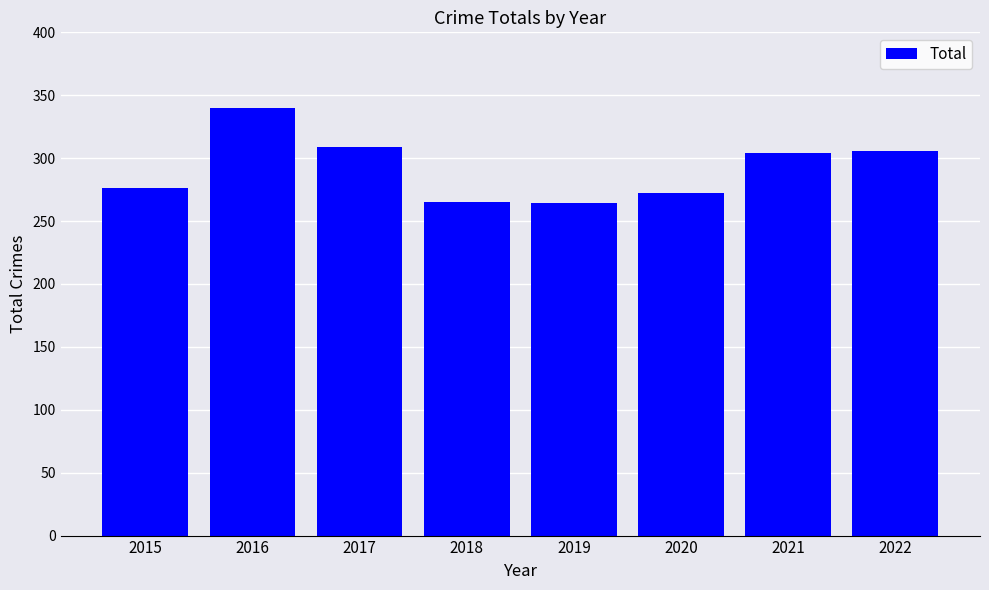

What is the sum of the values at 2016 and 2022?

646